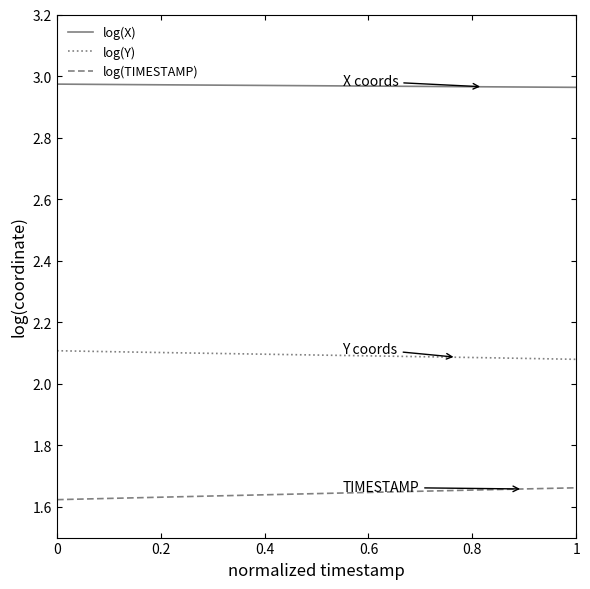

True or false: log(X) and log(TIMESTAMP) intersect in this chart.

False